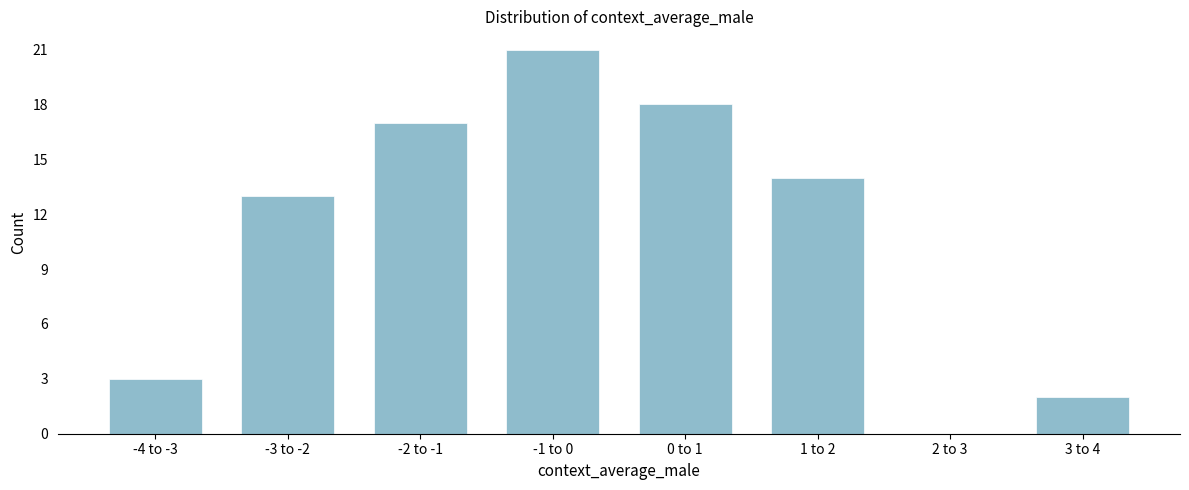

Reading right to left, what are all the values shown in this chart?

3 to 4=2	2 to 3=0	1 to 2=14	0 to 1=18	-1 to 0=21	-2 to -1=17	-3 to -2=13	-4 to -3=3